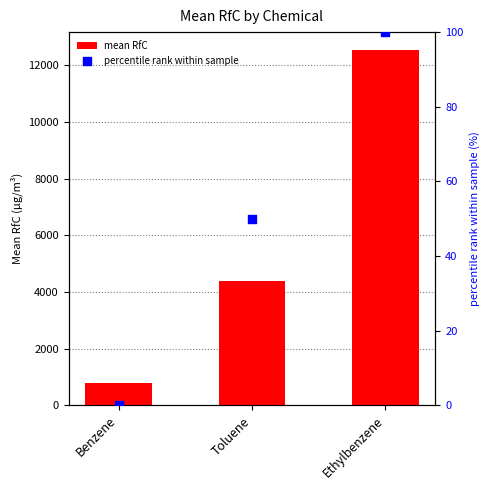

Is the value of percentile rank within sample at Benzene greater than the value of mean RfC at Ethylbenzene?

No